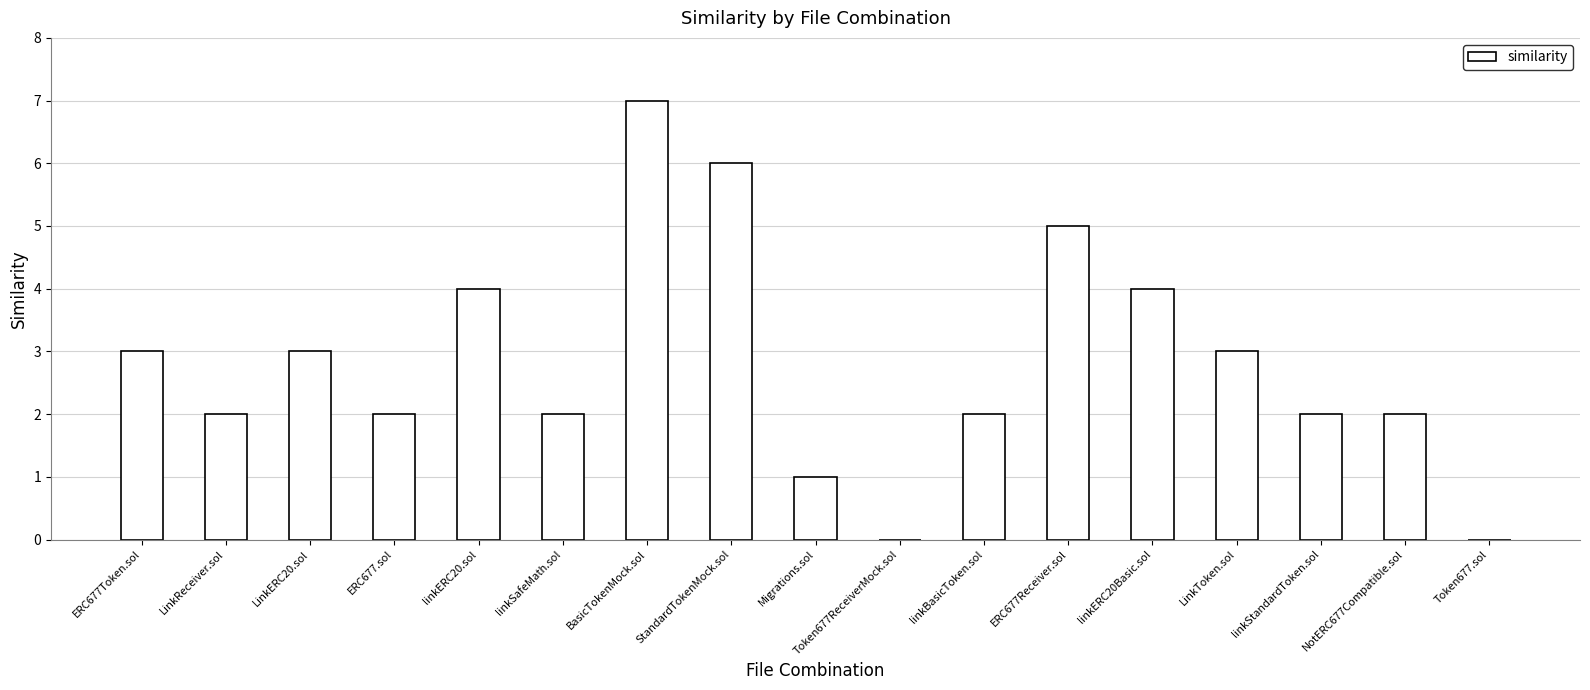

What is the approximate value at StandardTokenMock.sol?

6